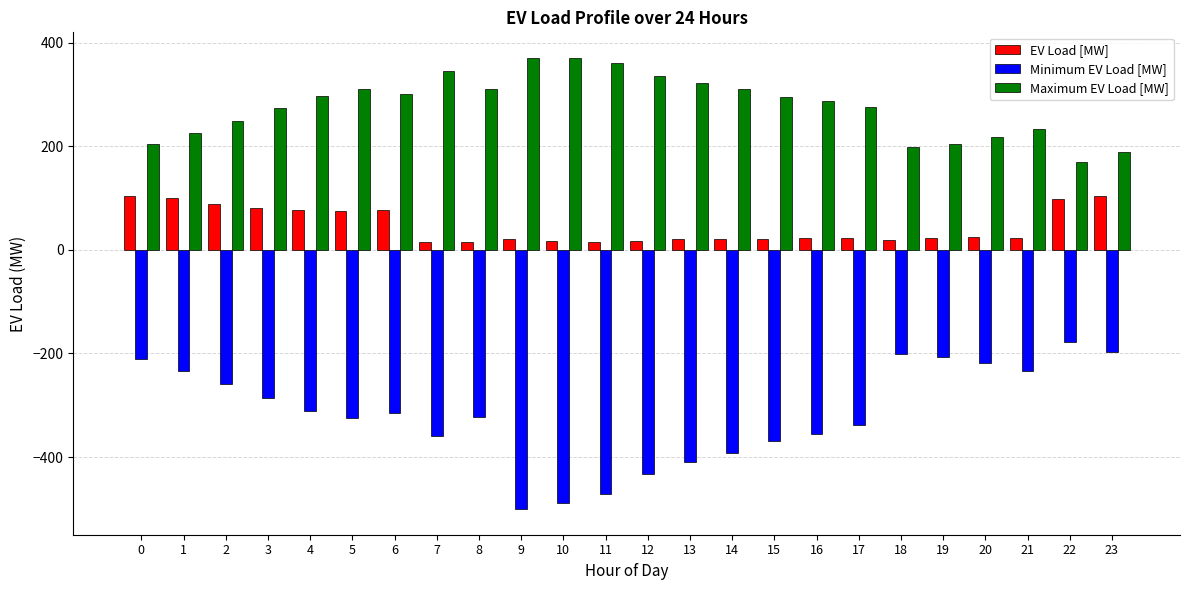

What is the value of the Minimum EV Load [MW] bar at the 19th from the left?

-201.8